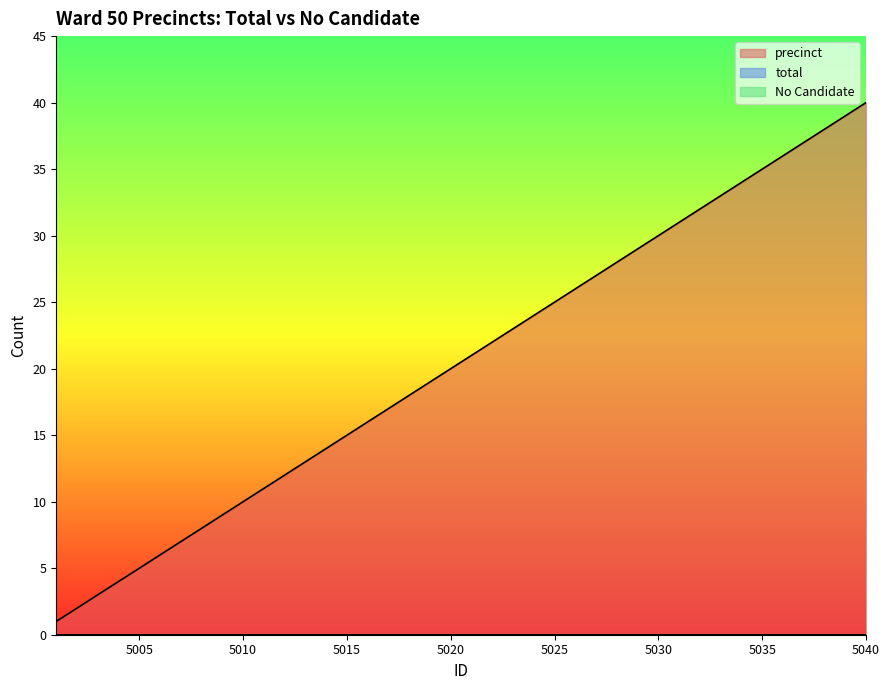

The value of No Candidate at 5038 is 0. True or false?

True